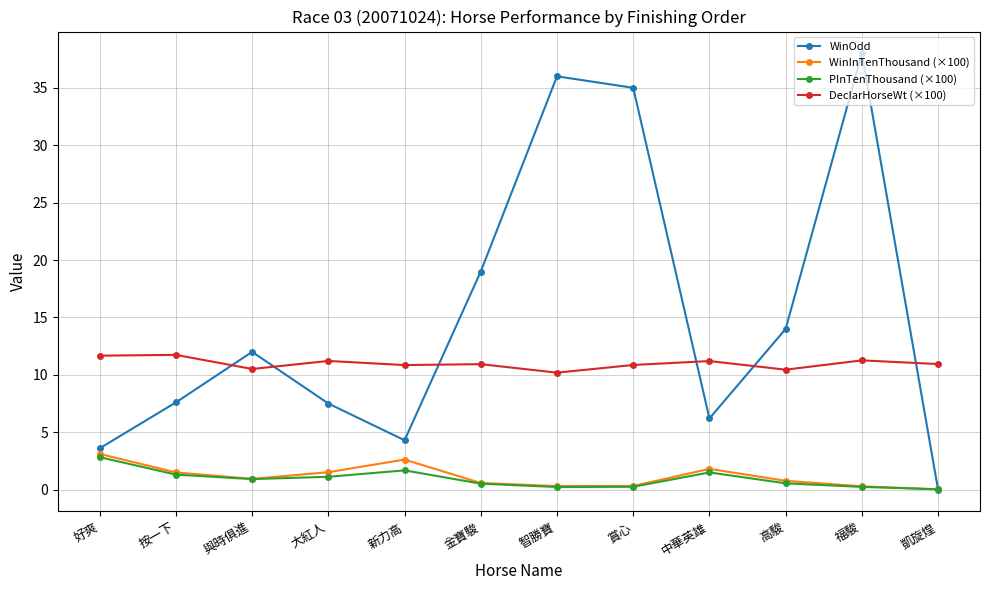

At which category does WinOdd reach its first local valley?

新力高